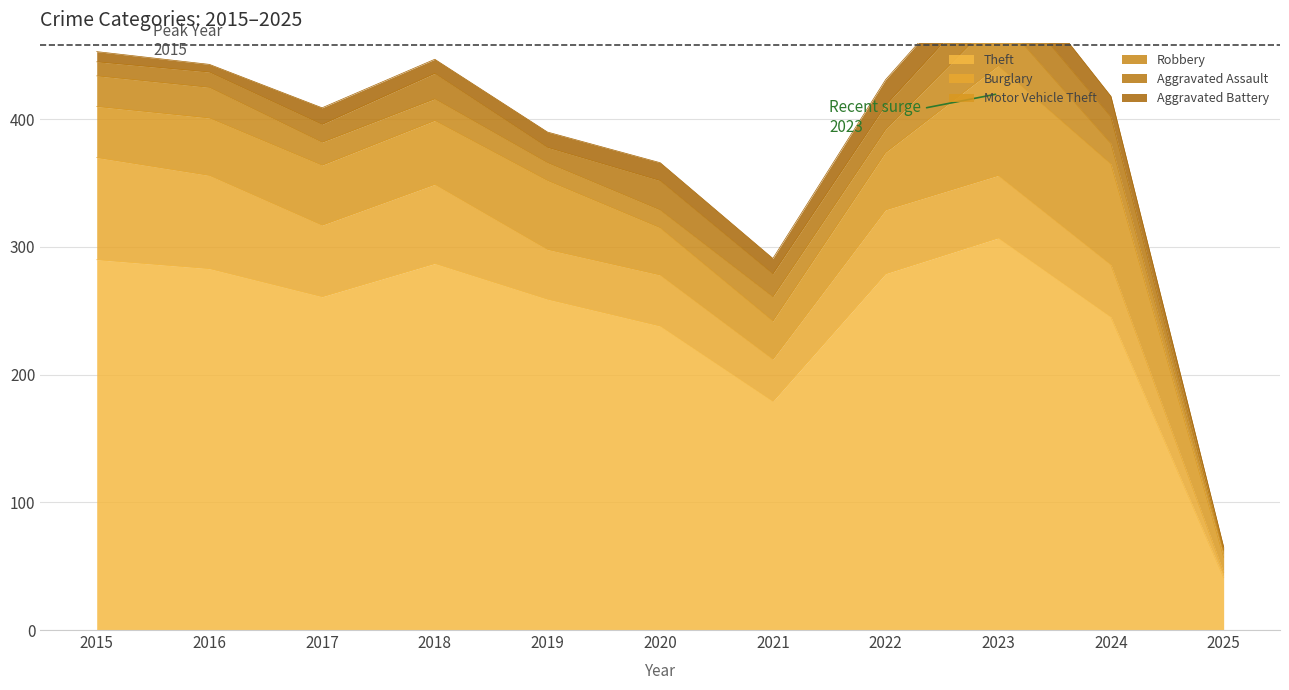

What is the difference between the maximum and minimum values in the Motor Vehicle Theft series?

74